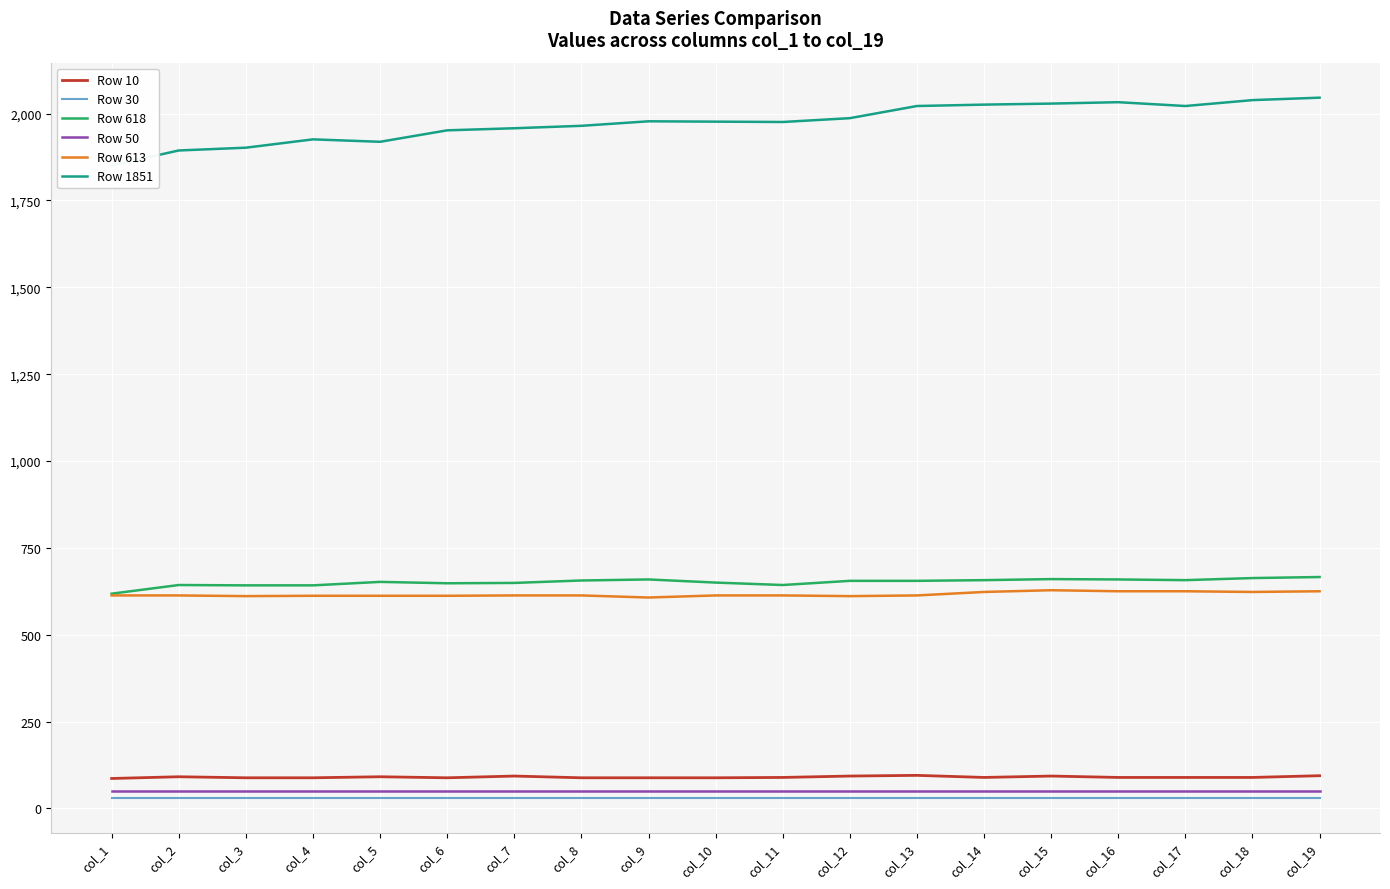

Rank the series at col_5 from highest to lowest value.

Row 1851, Row 618, Row 613, Row 10, Row 50, Row 30